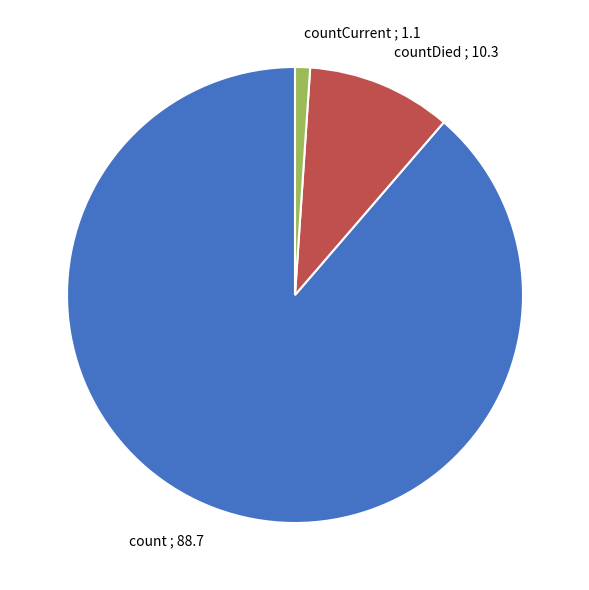

Rank the categories by value from lowest to highest.

countCurrent ; 1.1, countDied ; 10.3, count ; 88.7